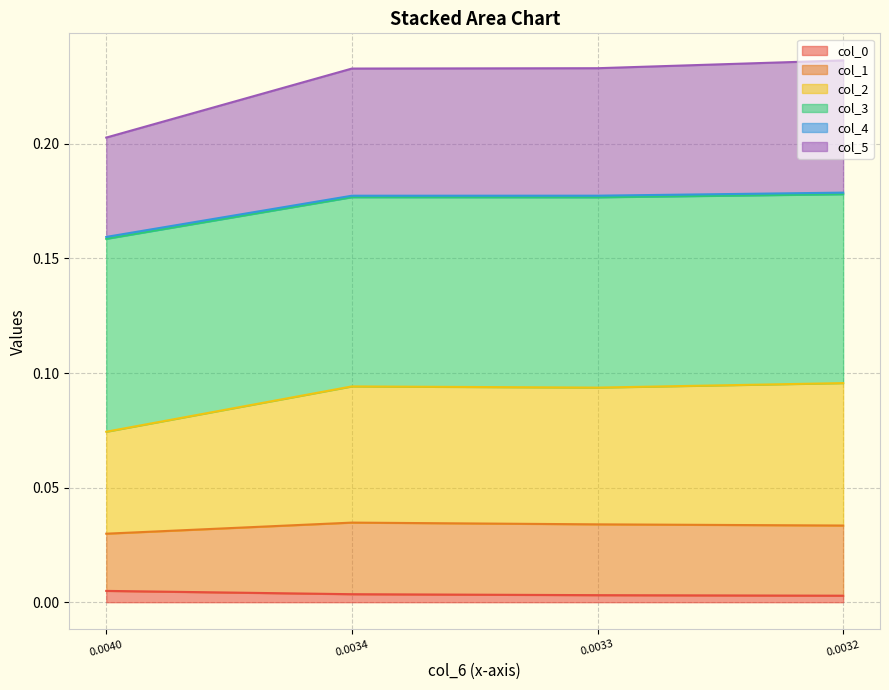

At how many categories does at least one series exceed 0?

4